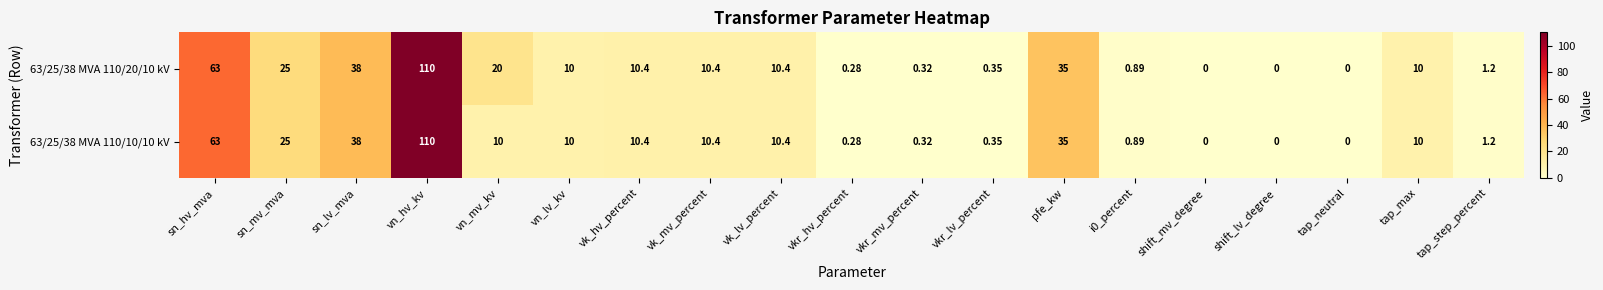

Which category has the highest value across all series?

vn_hv_kv